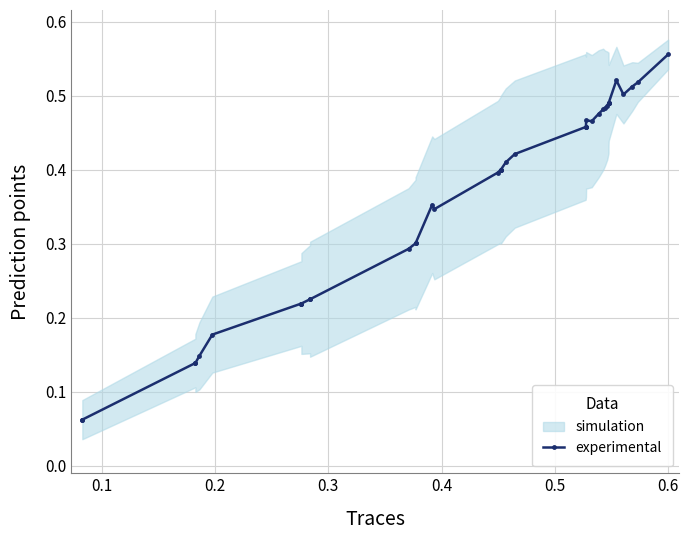

How many interior local valleys (lower than both neighbors) does the data have?

3